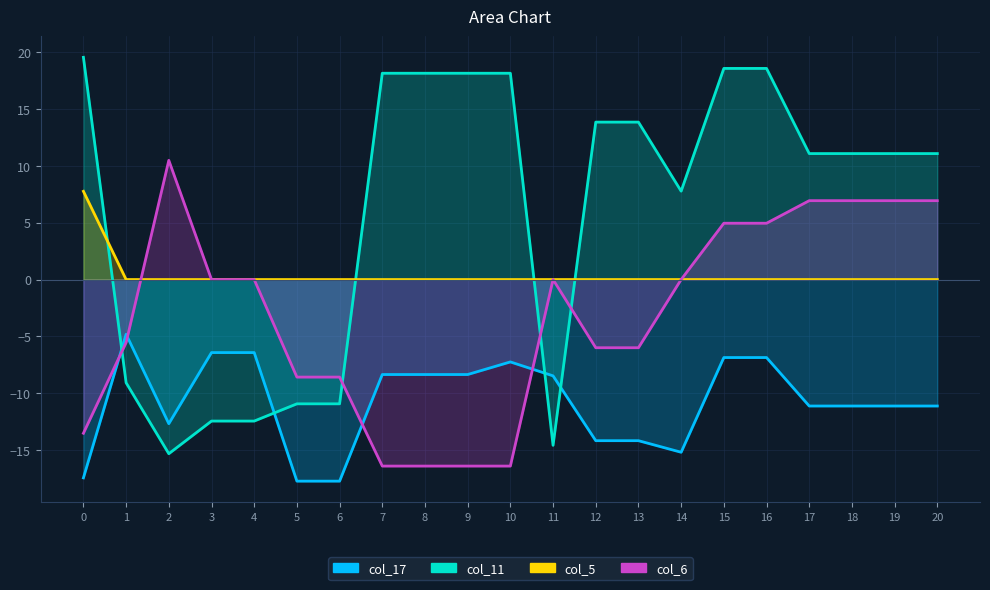

What is the total value across all series at 14?

-7.4